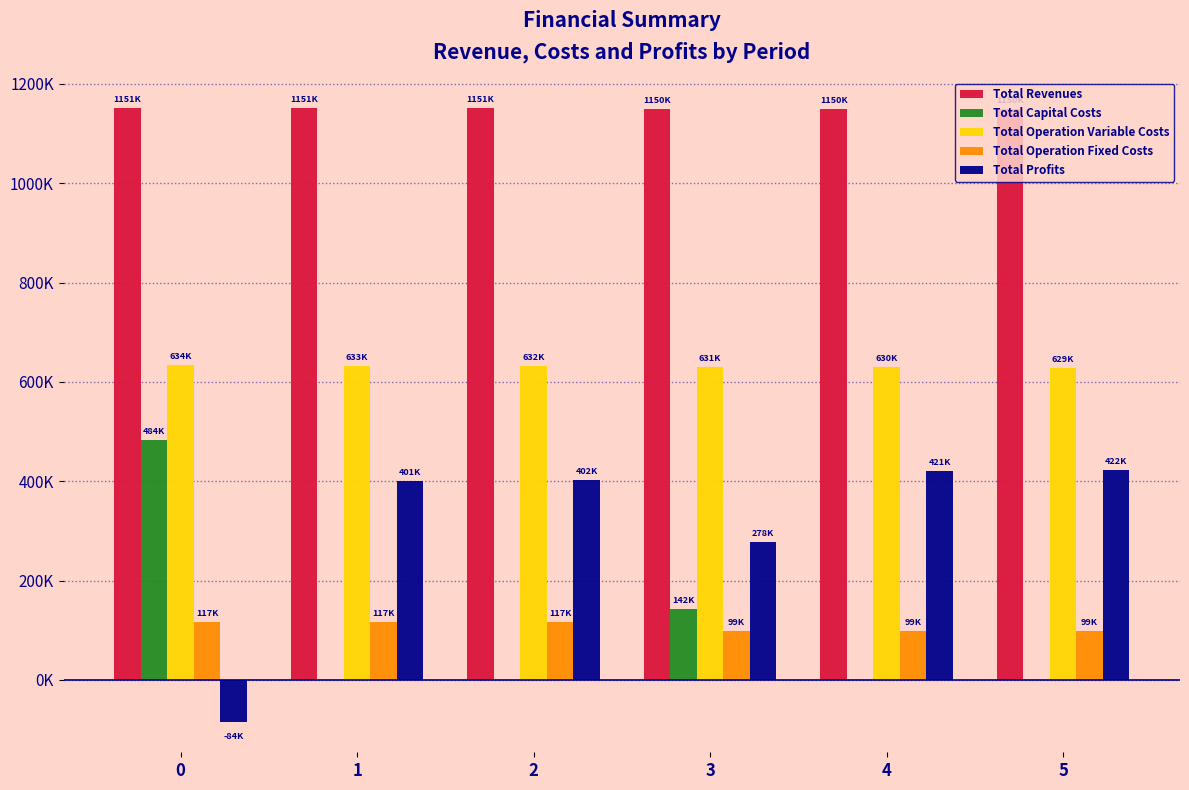

Rank the series by their maximum value, from highest to lowest.

Total Revenues, Total Operation Variable Costs, Total Capital Costs, Total Profits, Total Operation Fixed Costs